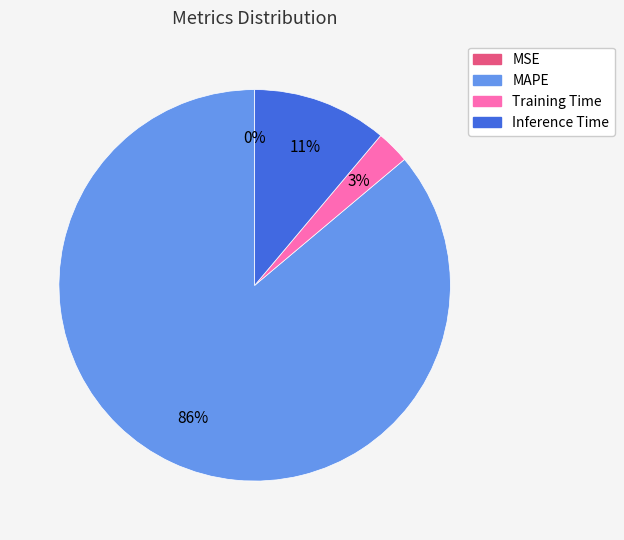

Is there a majority slice in this chart?

Yes